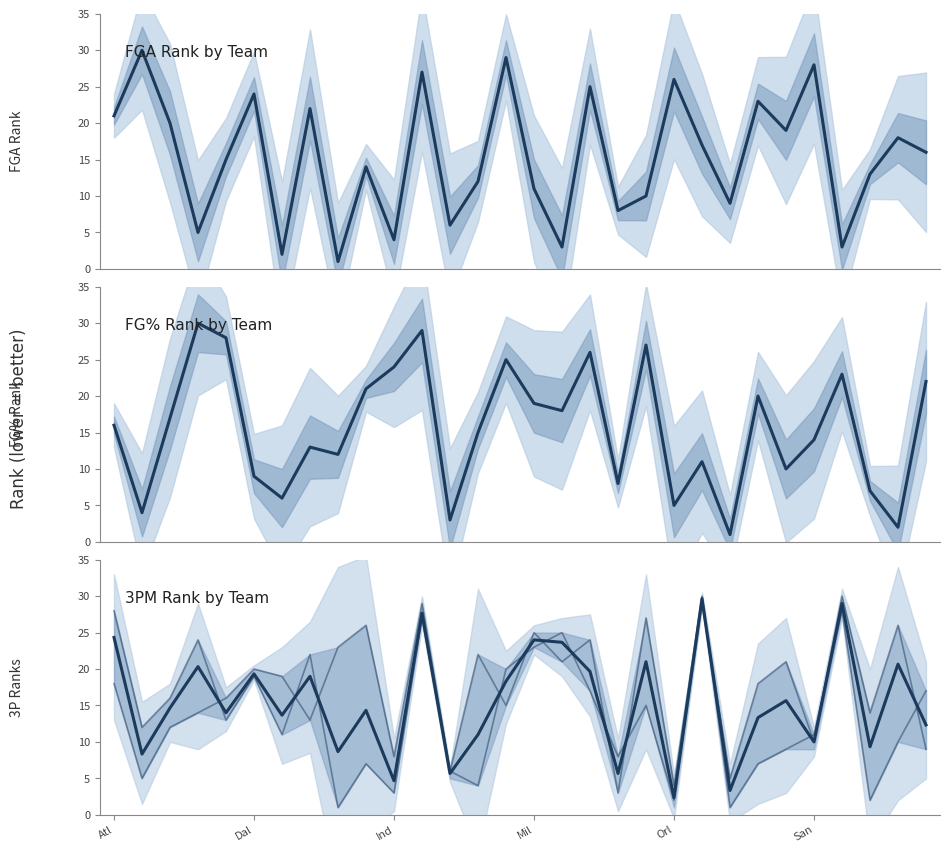

What is the sum of all FGA_RANK values?

461.0